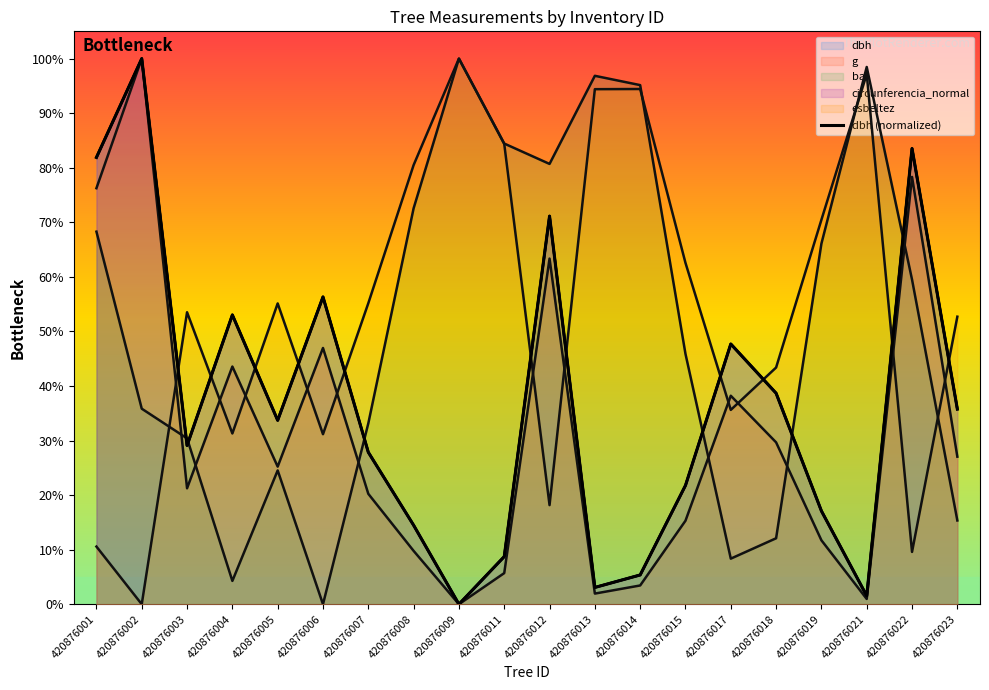

The value at 420876002 is 61.8. True or false?

False